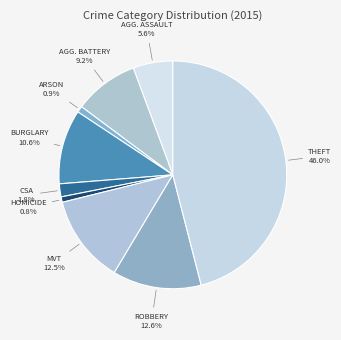

How many slices are in this pie chart?

9